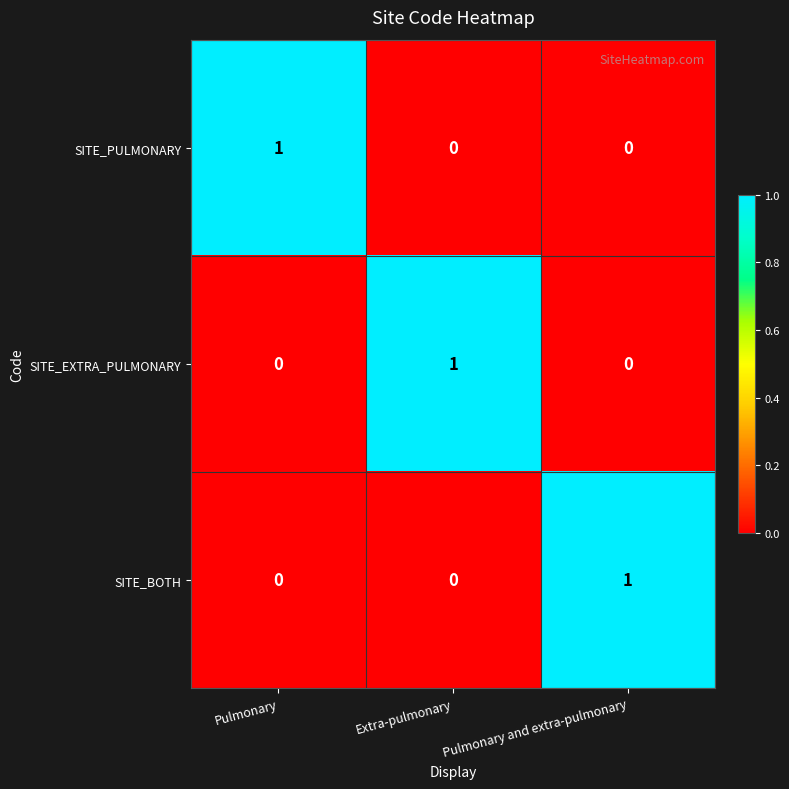

Is it true that SITE_EXTRA_PULMONARY equals 1 at Extra-pulmonary?

True